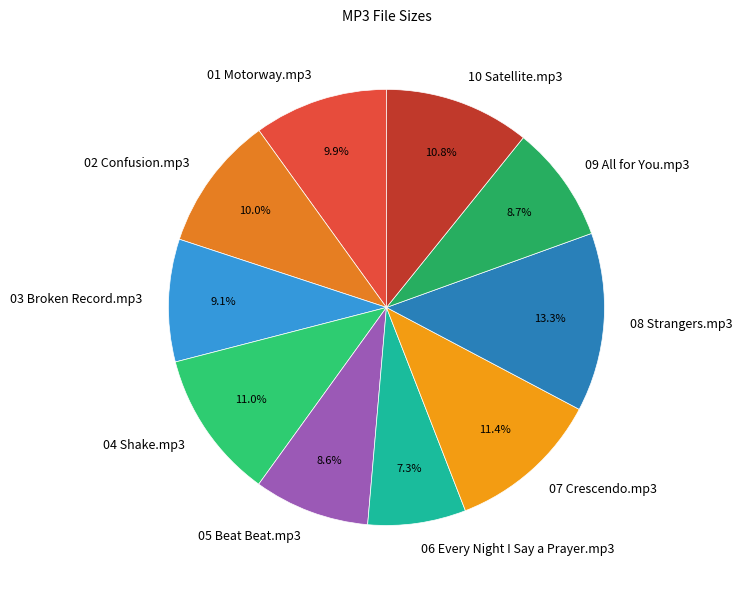

Is there any slice that represents more than half of the pie?

No